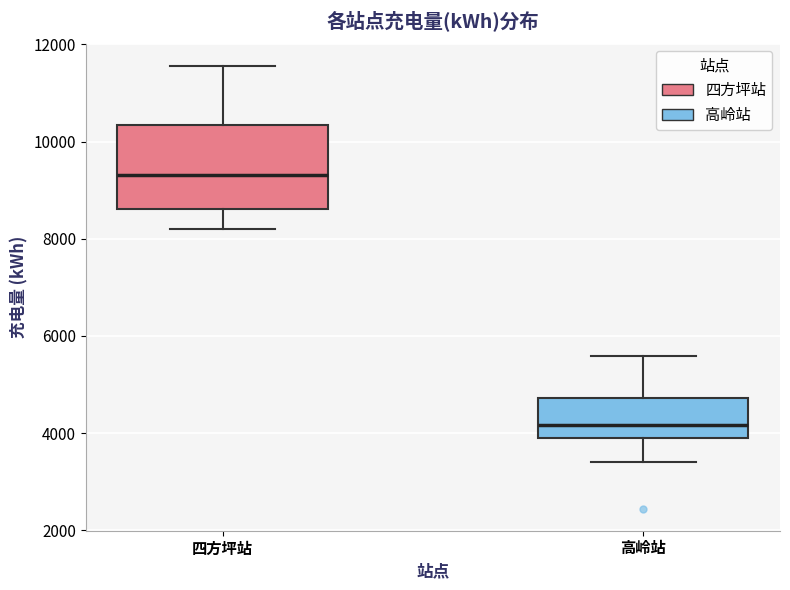

Reading left to right, transcribe this box plot: for each box, give where its median line is, the range the box spans, and where its two whiskers end, as read against the y-axis. The values are not printed on the chart, so give them approximately, as read against the axis.

四方坪站: median 9400, box 8600 to 10400, whiskers 8200 to 11600
高岭站: median 4200, box 4000 to 4800, whiskers 3400 to 5600